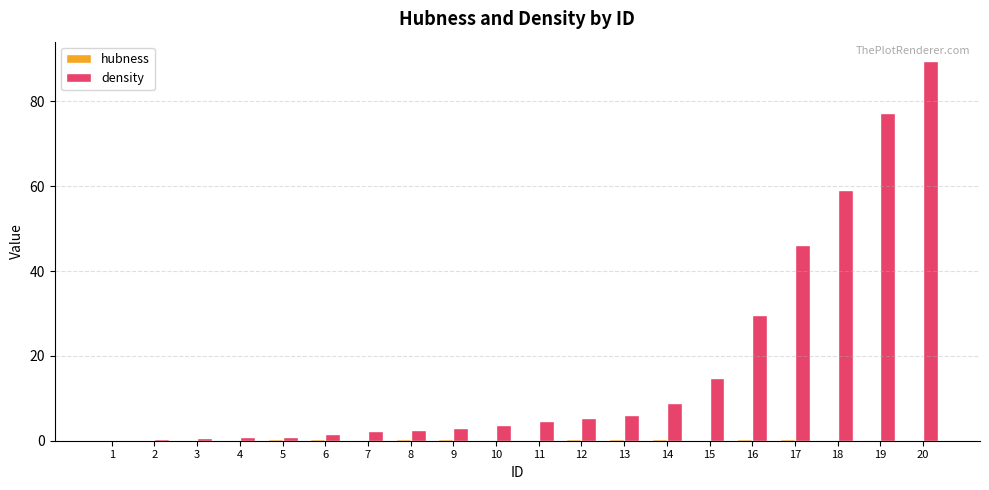

What is the spread (max minus min) of values at 9?

2.6